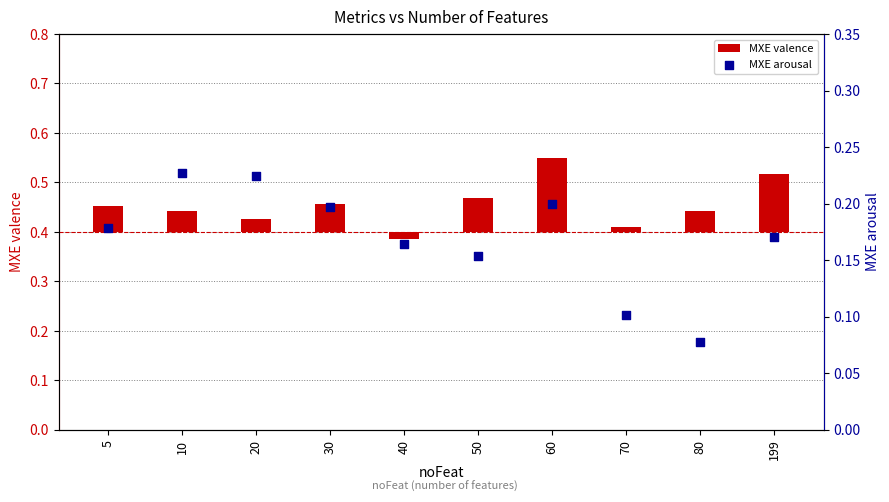

What are all the series names shown in the legend?

MXE valence, MXE arousal